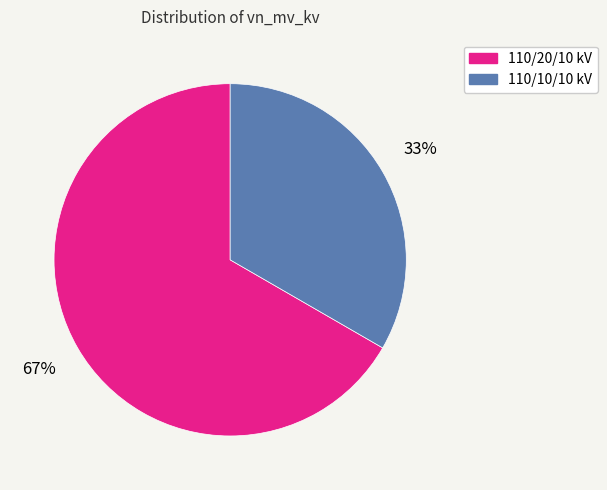

Is there any slice that represents more than half of the pie?

Yes